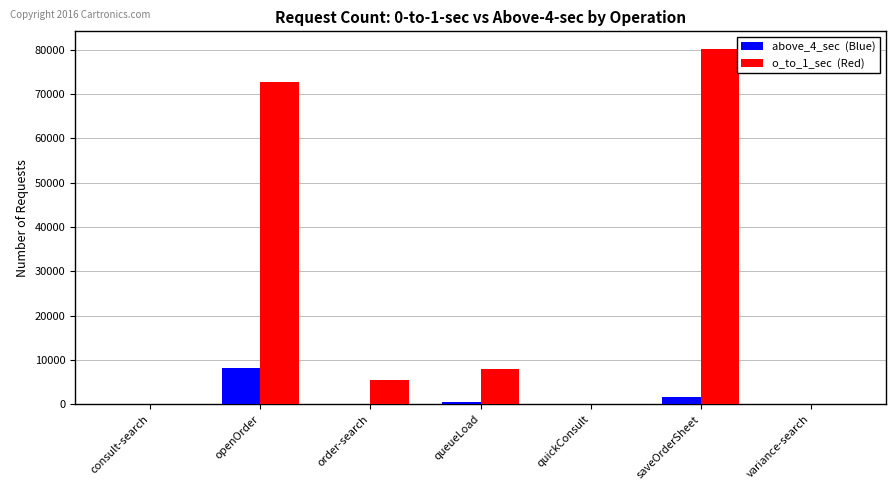

What is the total value across all series at openOrder?

80949